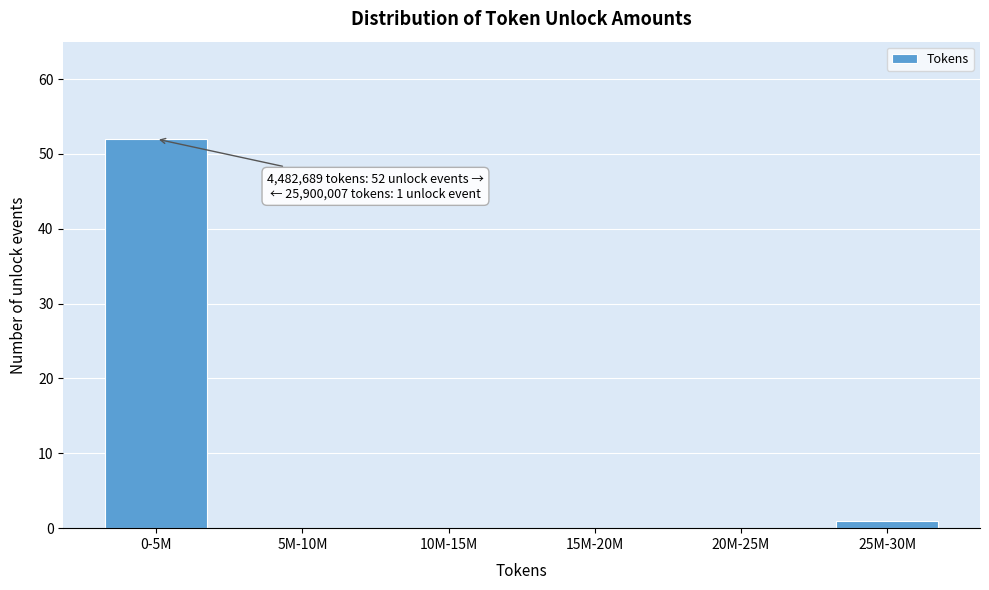

Reading right to left, what are all the values shown in this chart?

25M-30M=1	20M-25M=0	15M-20M=0	10M-15M=0	5M-10M=0	0-5M=52